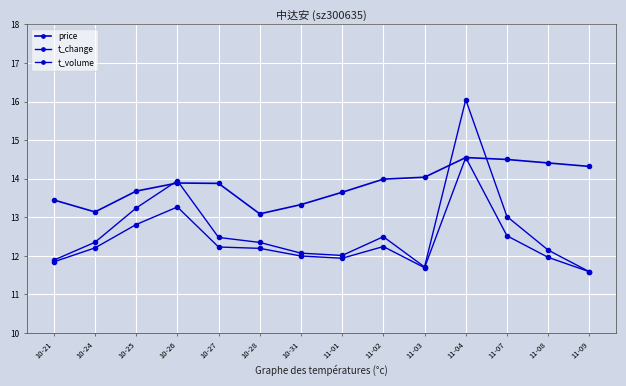

Reading left to right, what are all the values shown in this chart?

price: 13.4	13.1	13.7	13.9	13.9	13.1	13.3	13.7	14.0	14.0	14.6	14.5	14.4	14.3
t_change: 11.8	12.2	12.8	13.3	12.2	12.2	12.0	11.9	12.2	11.7	14.6	12.5	12.0	11.6
t_volume: 11.9	12.4	13.2	13.9	12.5	12.3	12.1	12.0	12.5	11.7	16.1	13.0	12.2	11.6